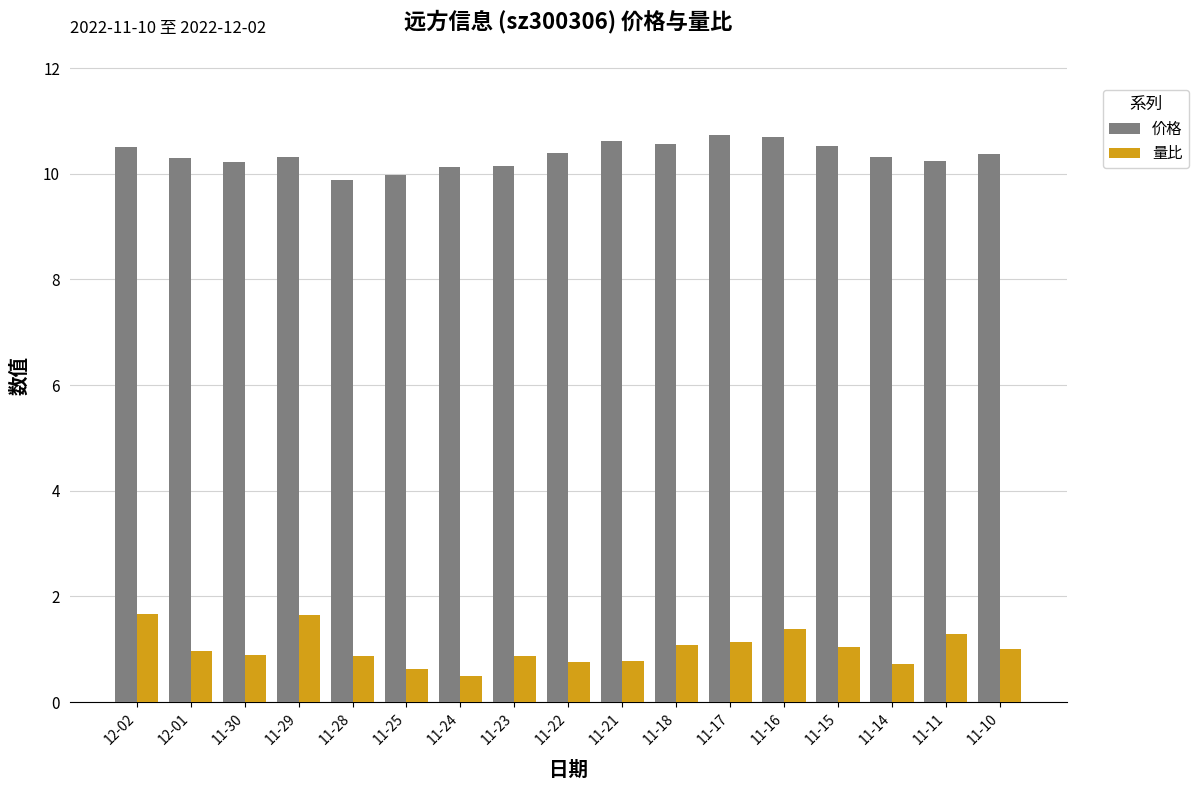

Which series has the widest spread of values?

量比